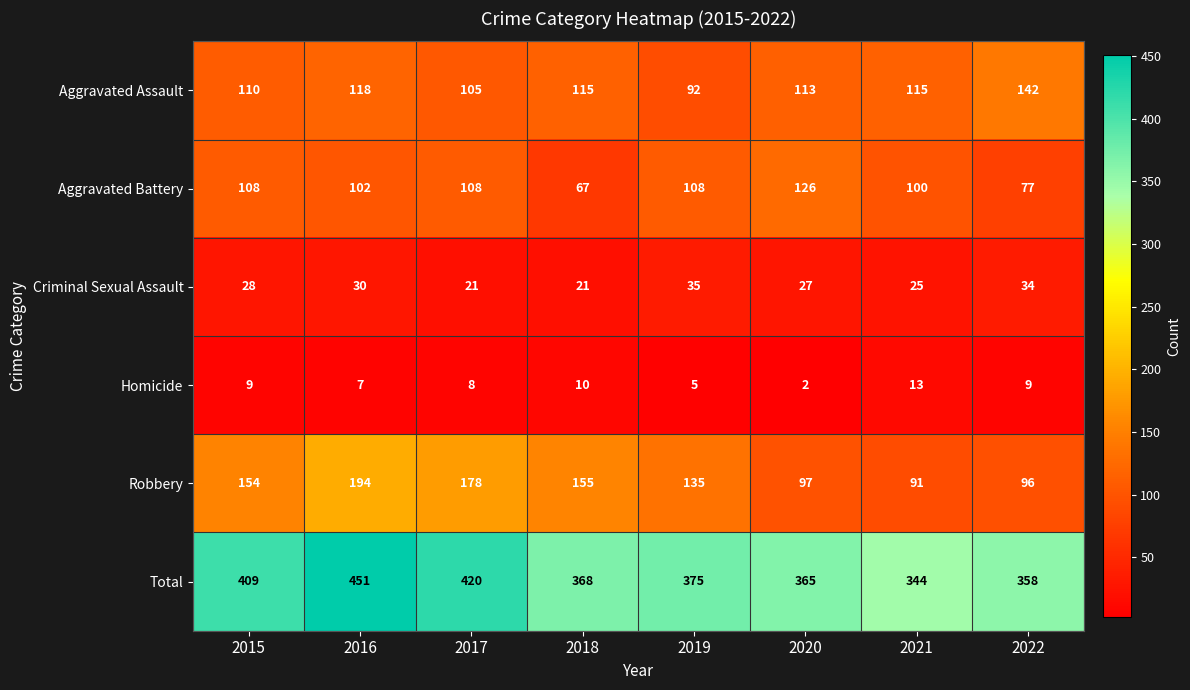

List the series in order of their peak value, highest first.

Total, Robbery, Aggravated Assault, Aggravated Battery, Criminal Sexual Assault, Homicide